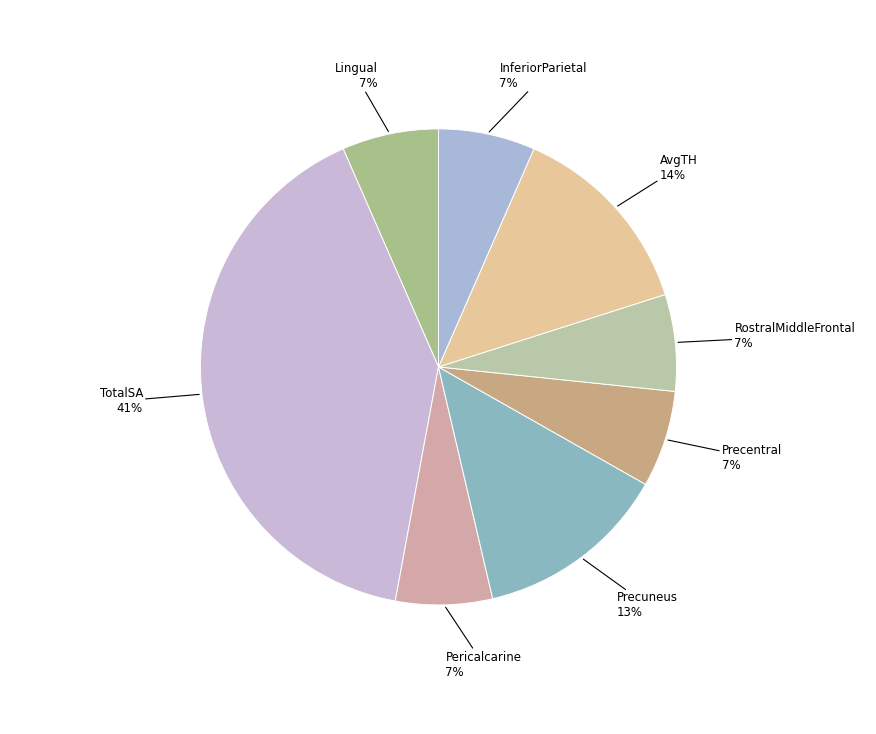

Count the number of slices in the pie.

8